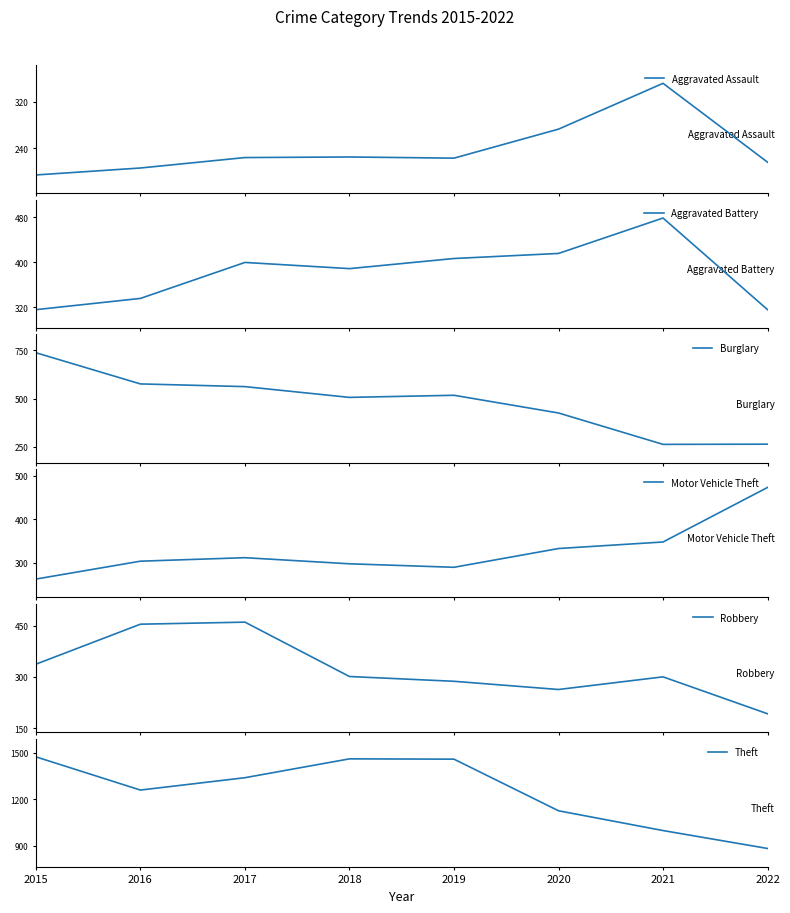

Count the number of categories in the chart.

8